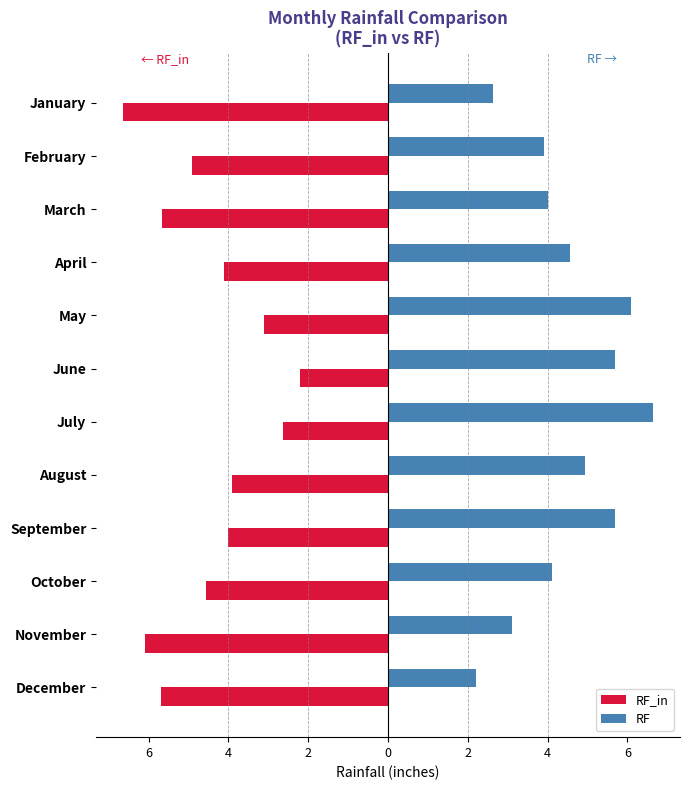

Which series has the largest total across all categories?

RF